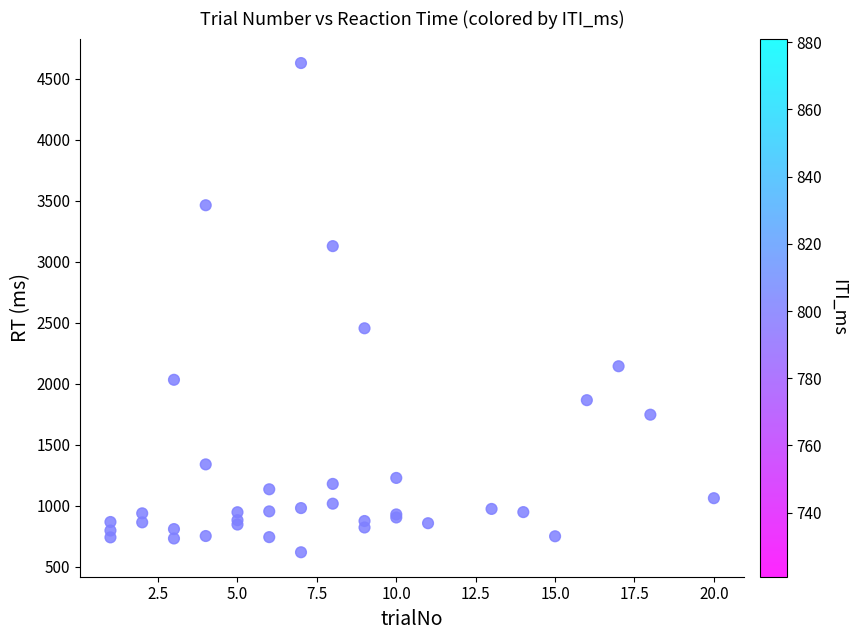

What Y value in the scatter plot is closest to 2624?

2455